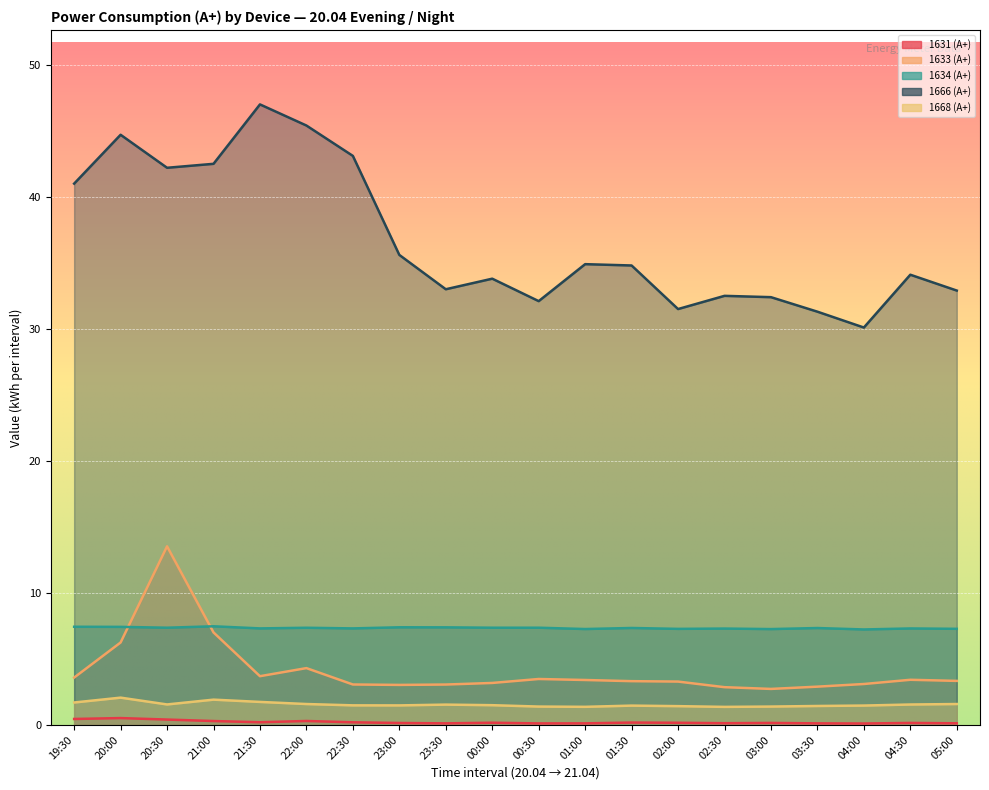

How many 1634 (А+) values are between 7 and 8?

20